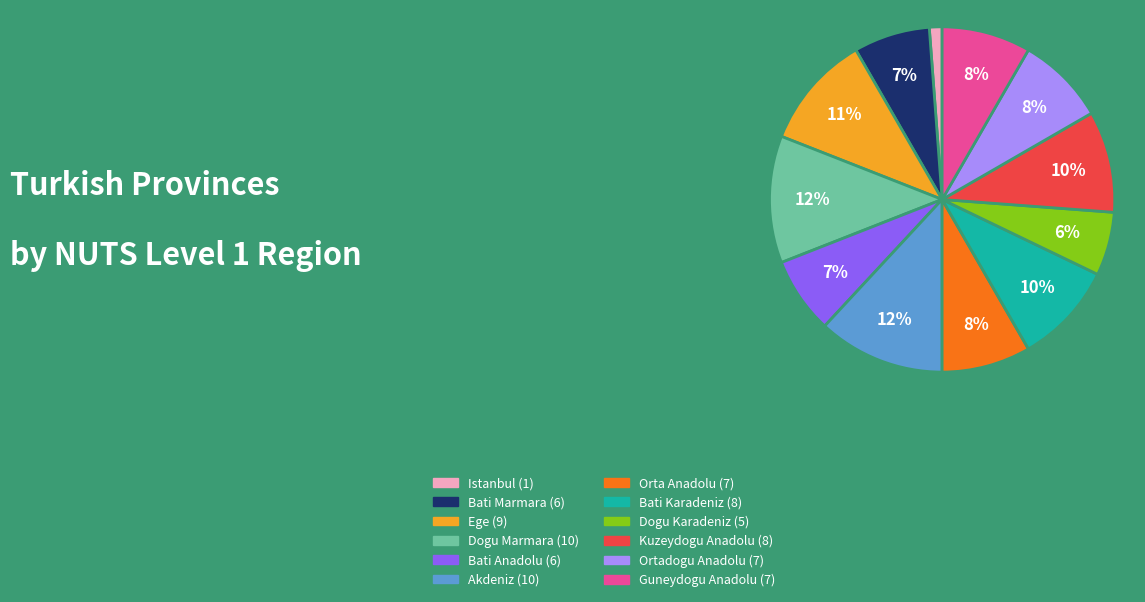

Does Kuzeydogu Anadolu represent more than half of the total?

No